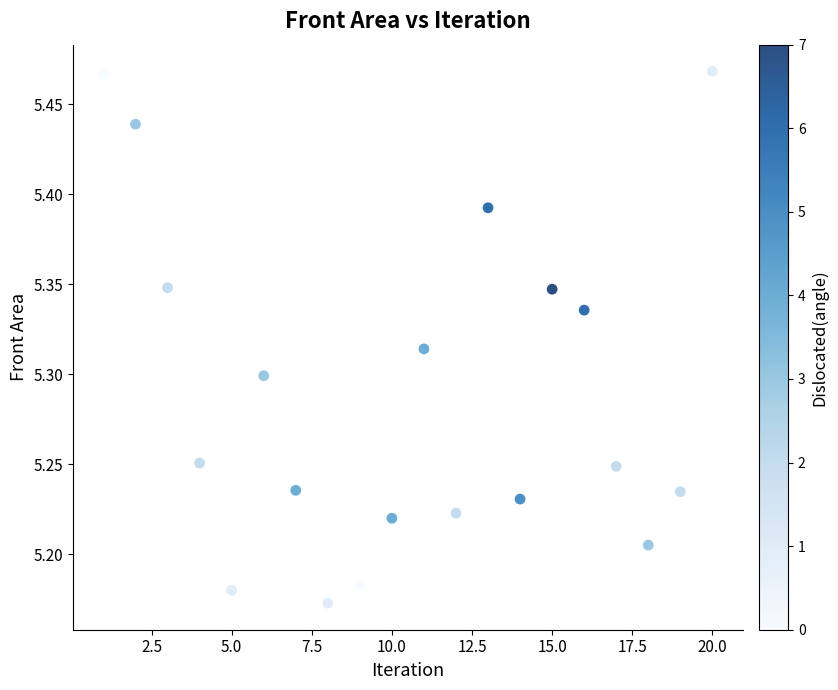

What is the range of X values (max minus min)?

19.0